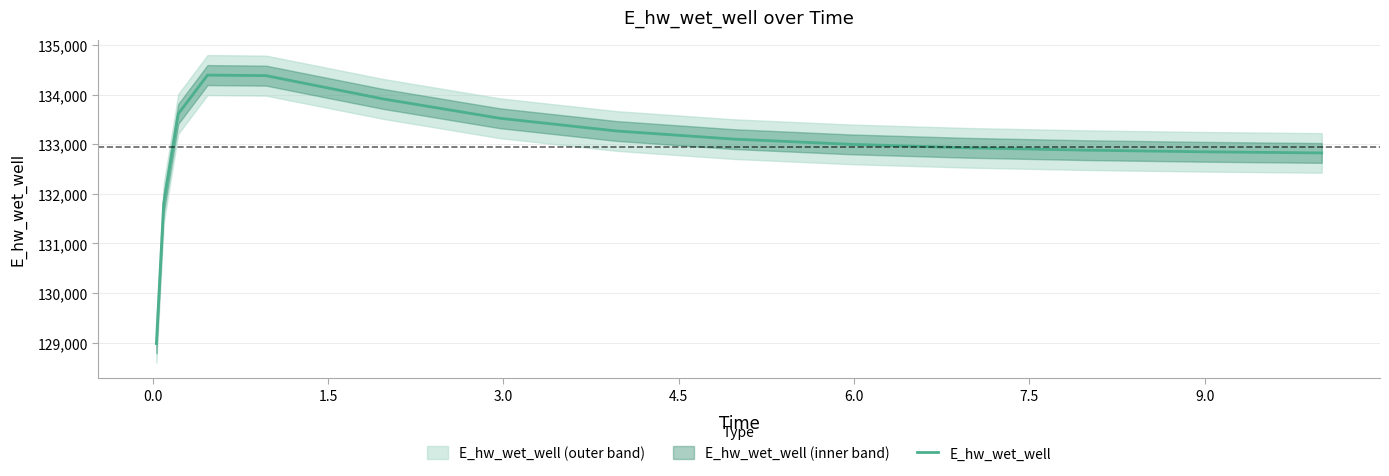

What is the greatest value displayed?

134391.9